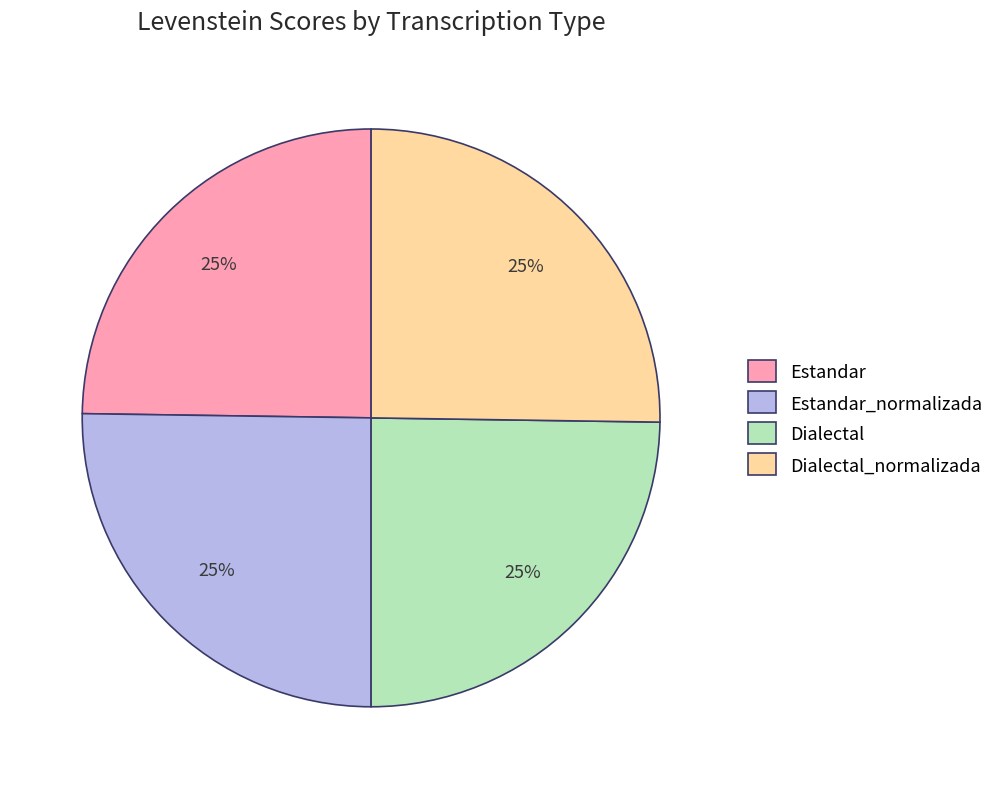

How many segments does this pie chart have?

4